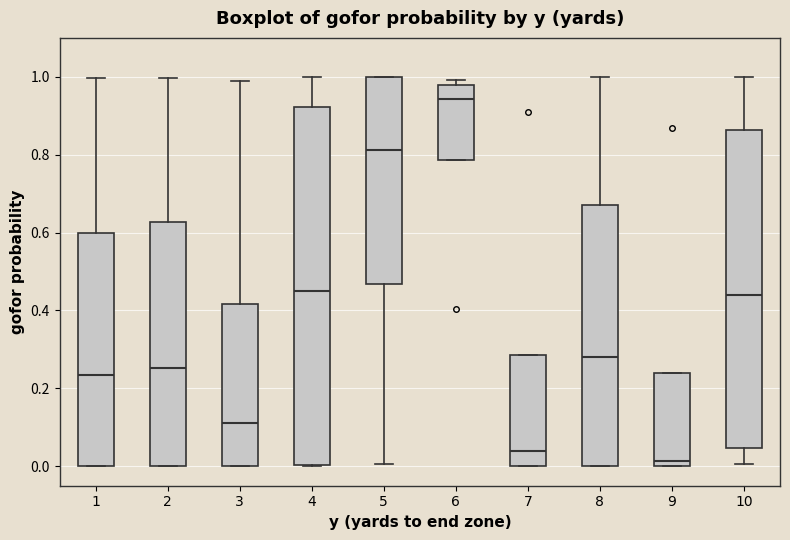

Where does the median line of the box at x = 5 sit on the y-axis? The values are not printed on the chart, so give them approximately, as read against the axis.

0.82